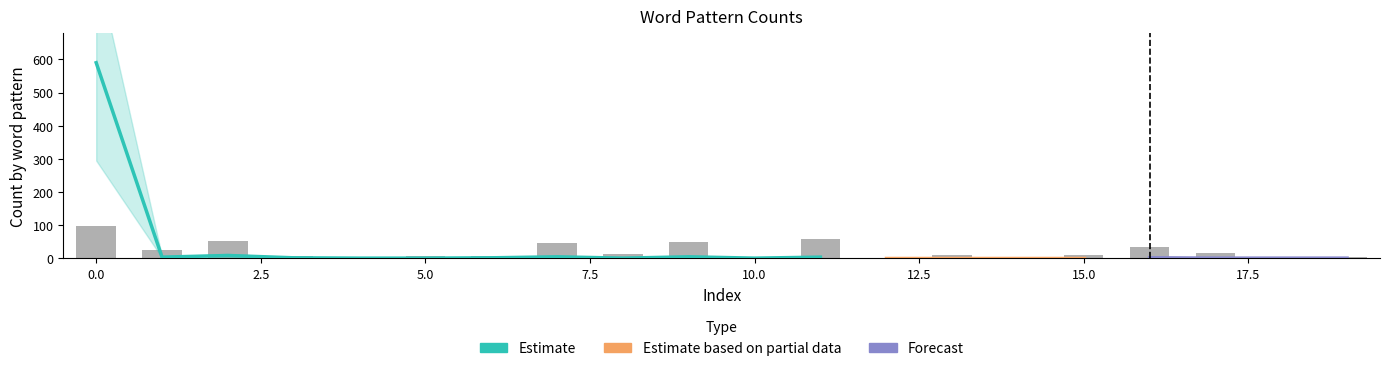

At which label is the value closest to 49?

9